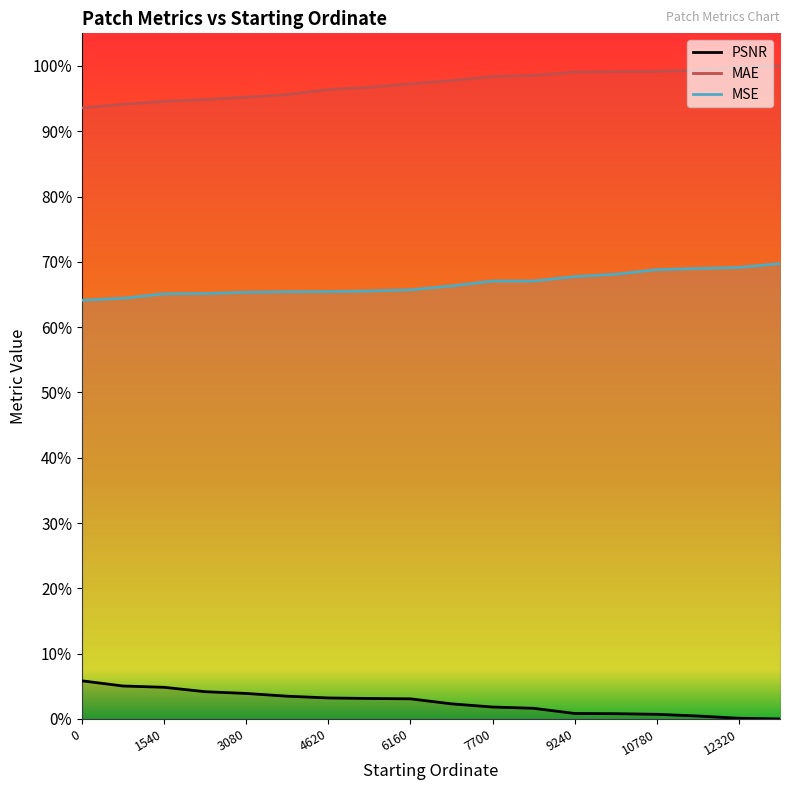

True or false: MSE has more than 2 points higher than both neighbors.

False